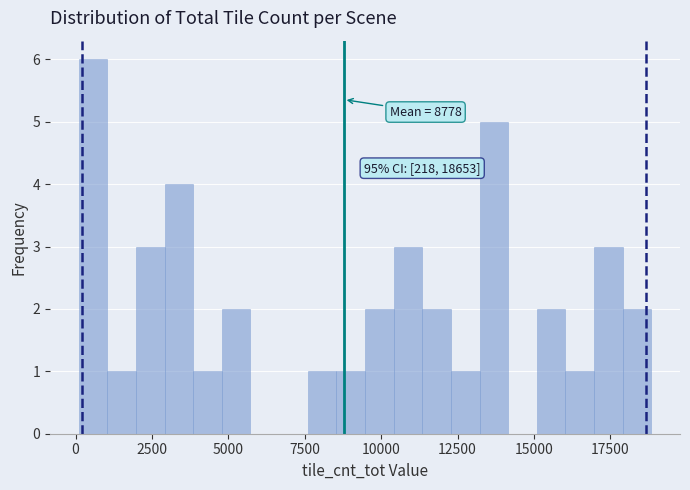

Read against the x-axis, roughly where is the centre of the tallest bar?

500